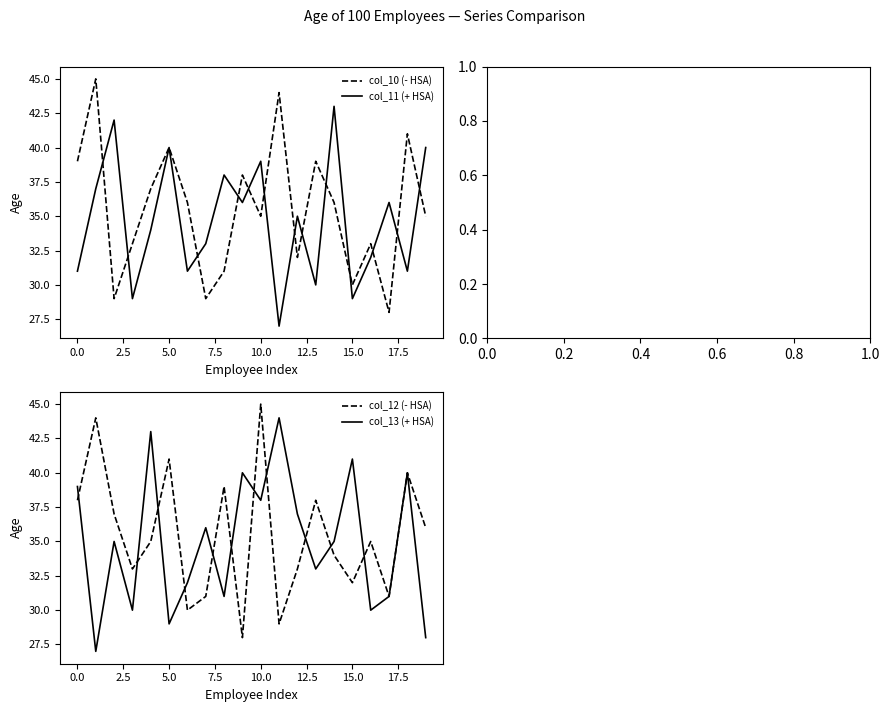

The col_10 (- HSA) series shows 16 at 12. True or false?

False